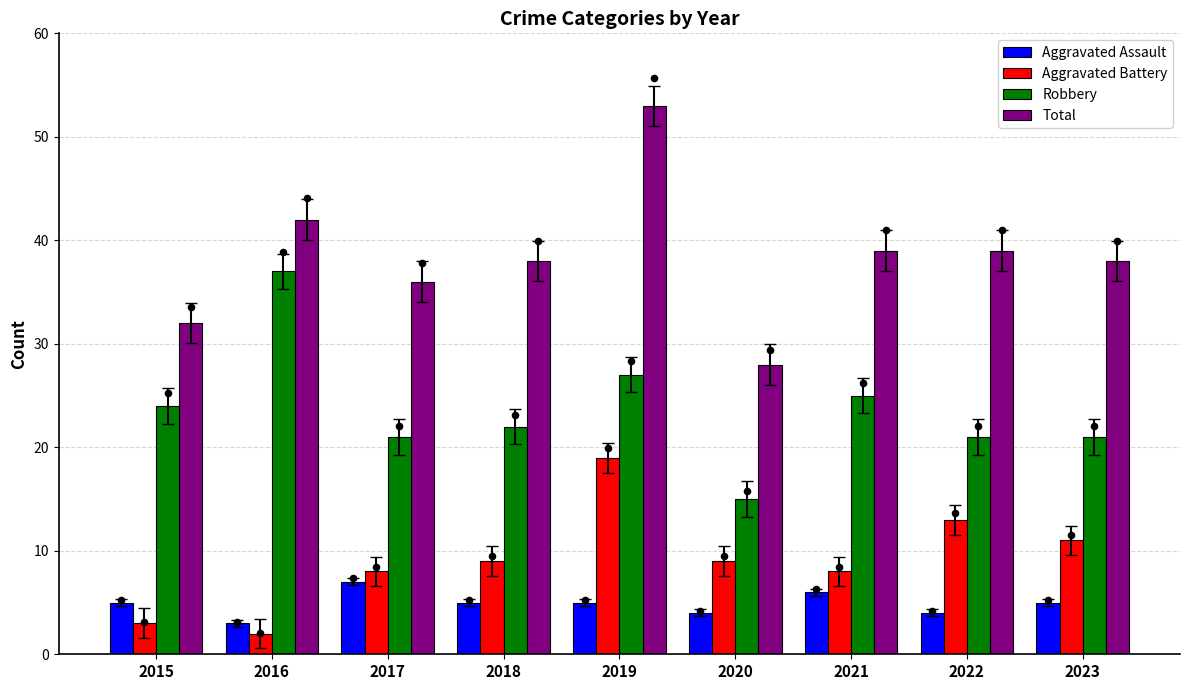

At how many categories does at least one series exceed 25?

9